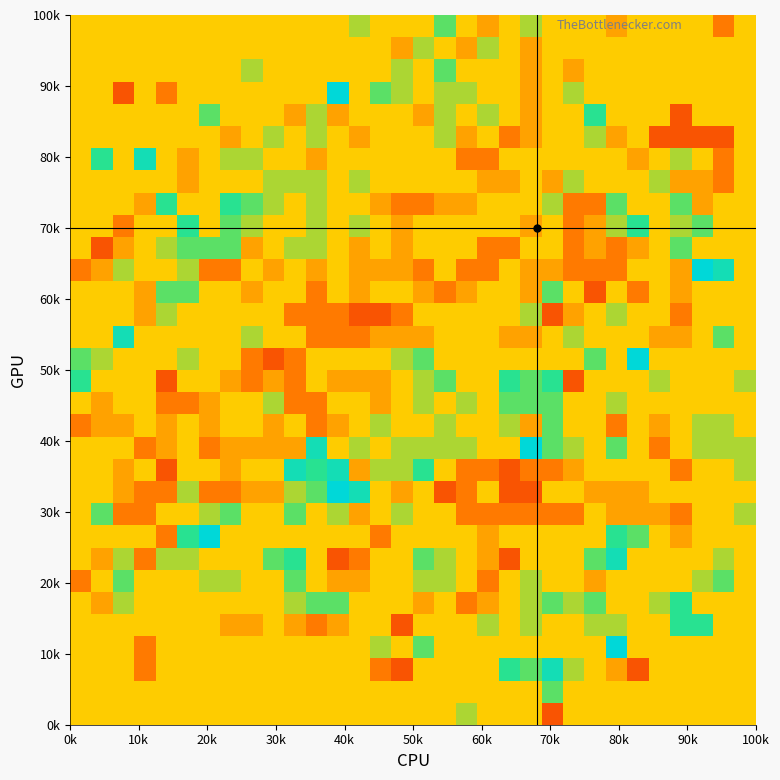

What is the maximum value shown in the chart?

5